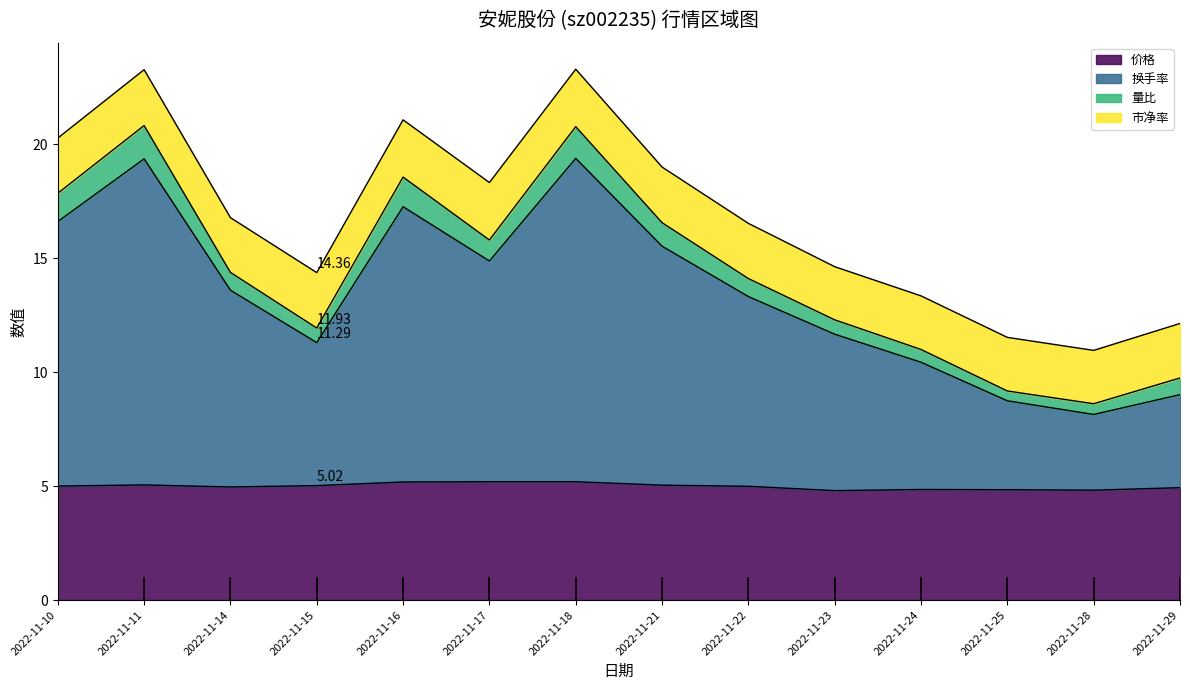

What is the maximum value for 价格?

5.2